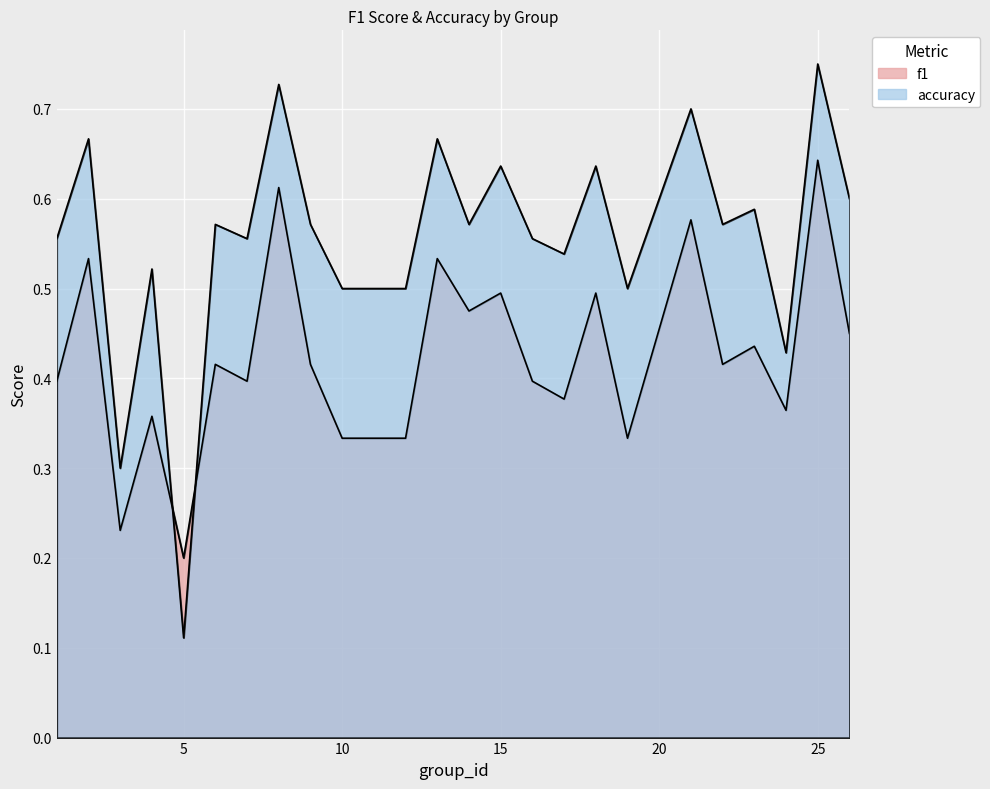

Where is accuracy nearest to the value 0?

5